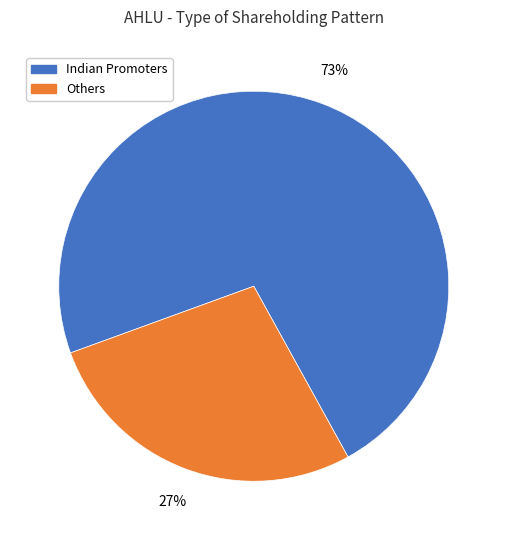

Does Indian Promoters represent more than half of the total?

Yes